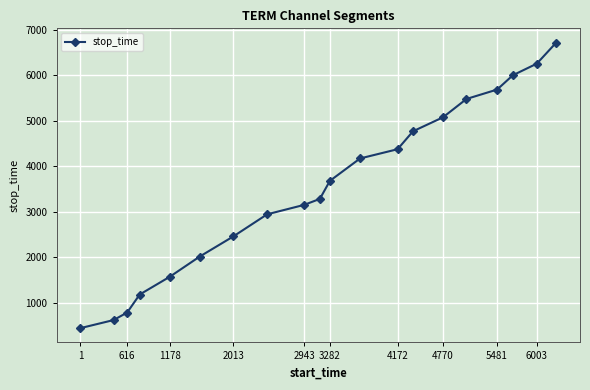

What is the average value?

3532